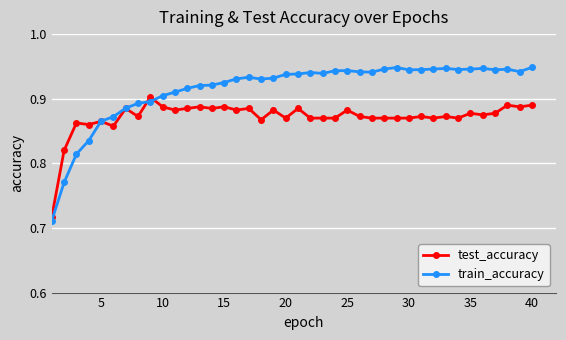

True or false: test_accuracy has more than 1 interior local peaks.

True